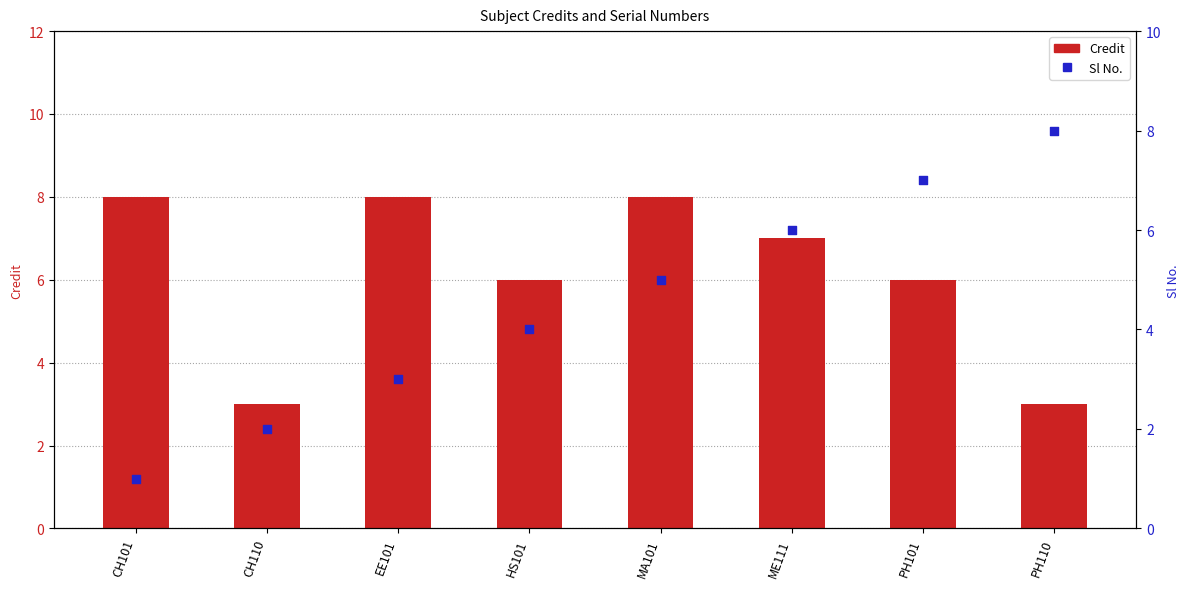

What are all the series names shown in the legend?

Credit, Sl No.